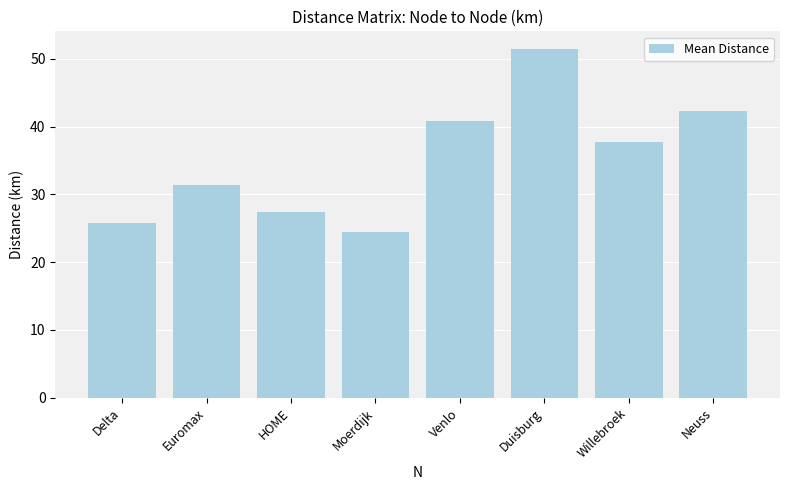

Which has a higher value, Delta or Neuss?

Neuss